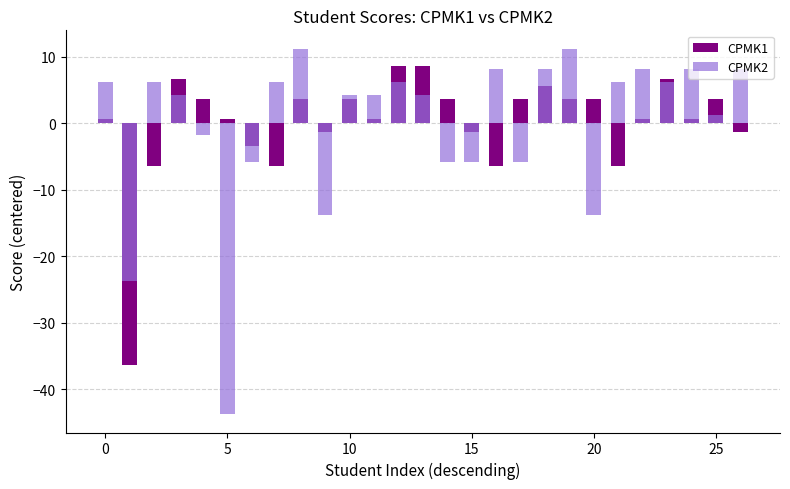

Are the bars horizontal?

No